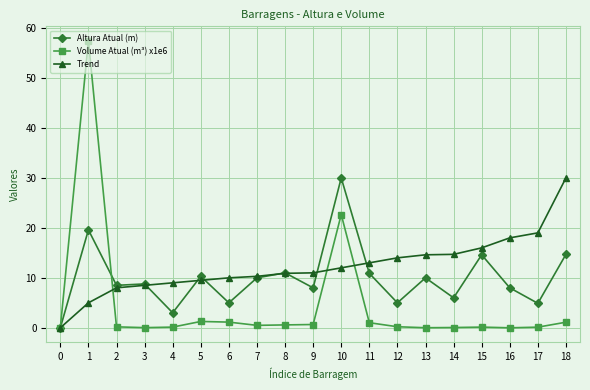

What is the value of the Altura Atual (m) point at the 9th from the left?

11.0